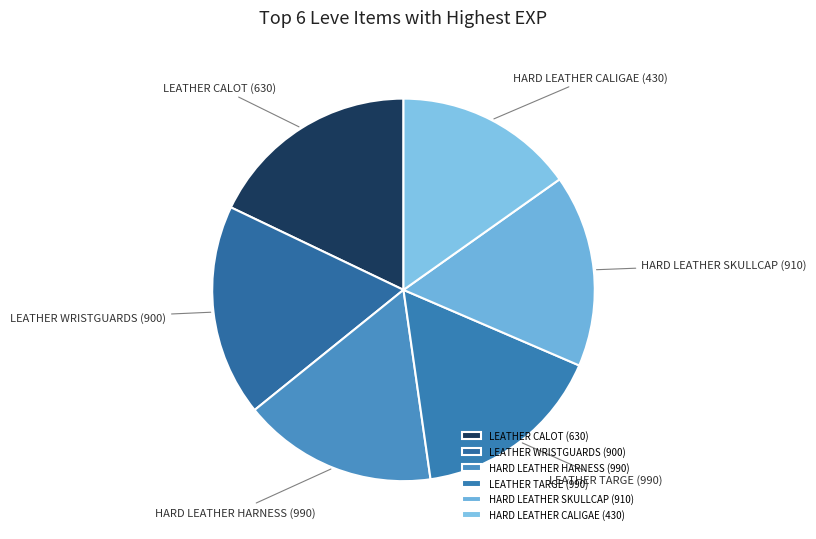

True or false: HARD LEATHER HARNESS (990) accounts for 16% of the total.

True